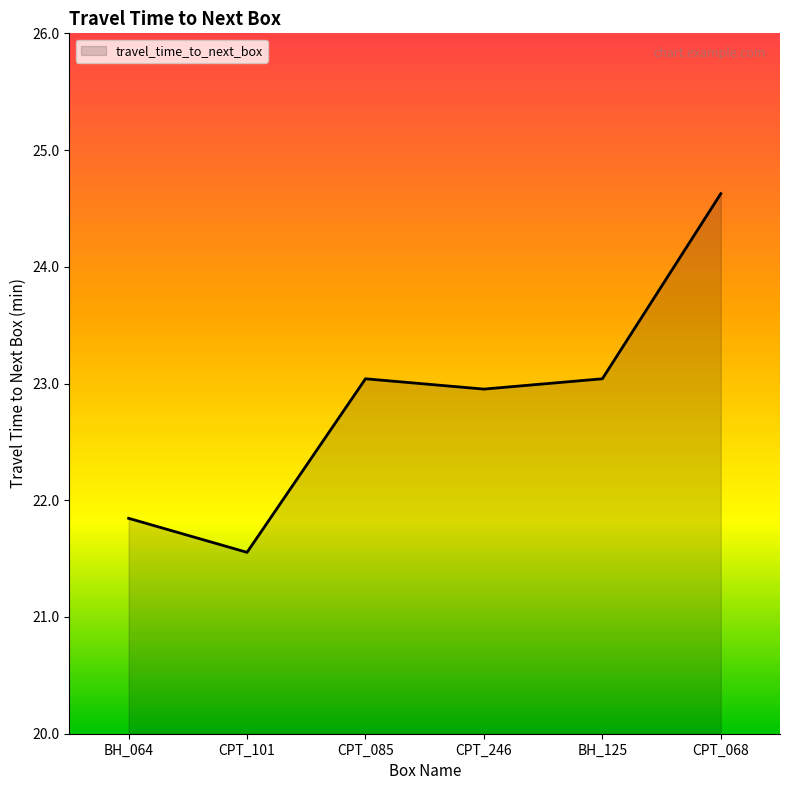

What is the difference between the maximum and second lowest values?

2.8